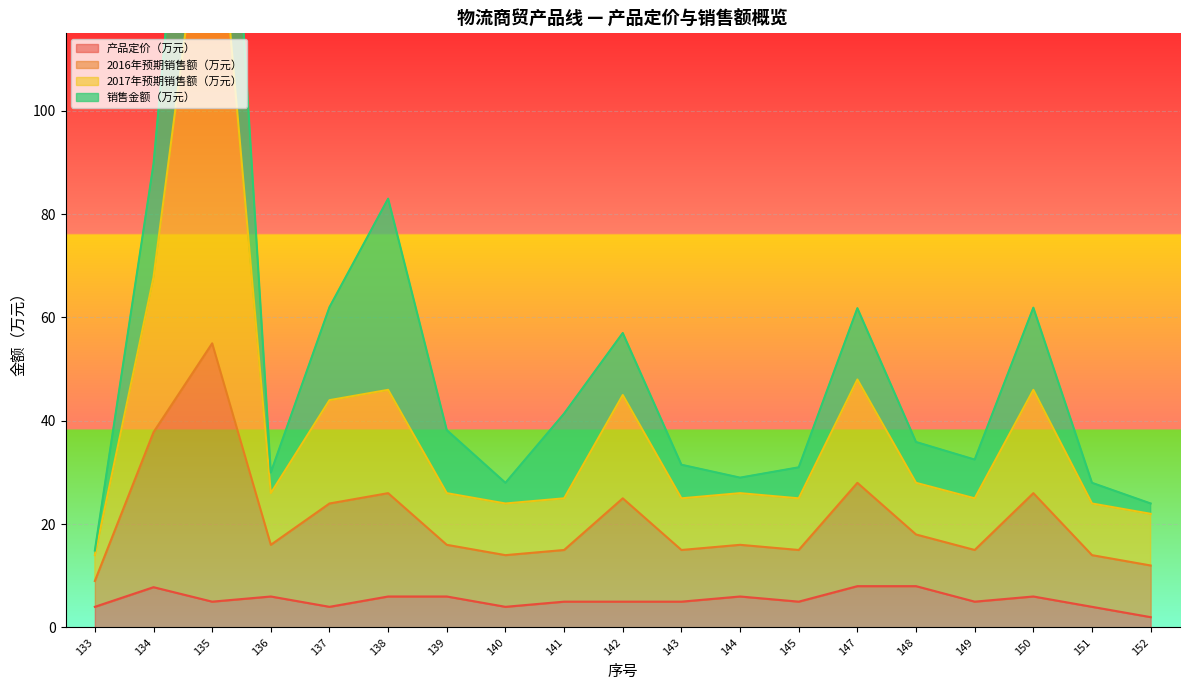

Is it true that 产品定价（万元） equals 5.0 at 142?

True